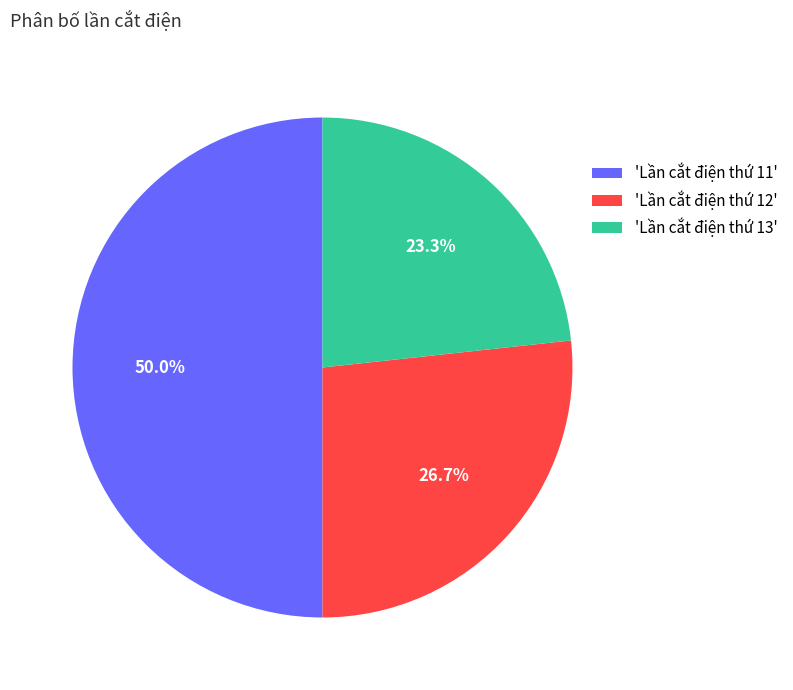

Does 'Lần cắt điện thứ 13' account for over 50% of the chart?

No